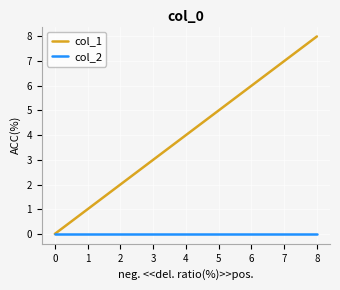

True or false: col_1 has a value of 1 at 1.

True